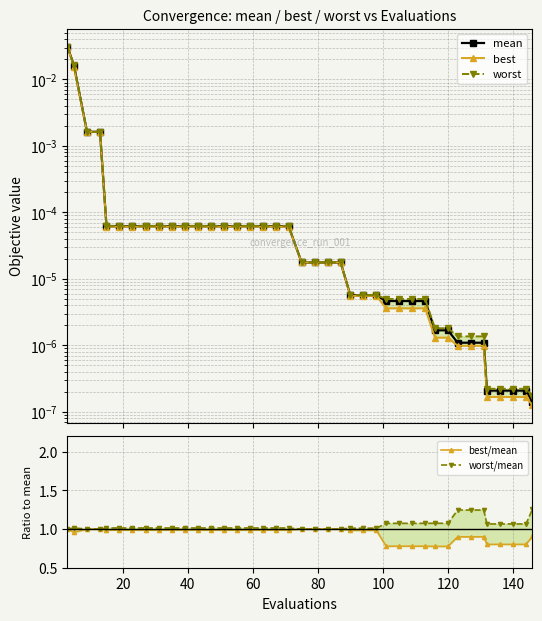

At which category does worst/mean reach its first local peak?

20